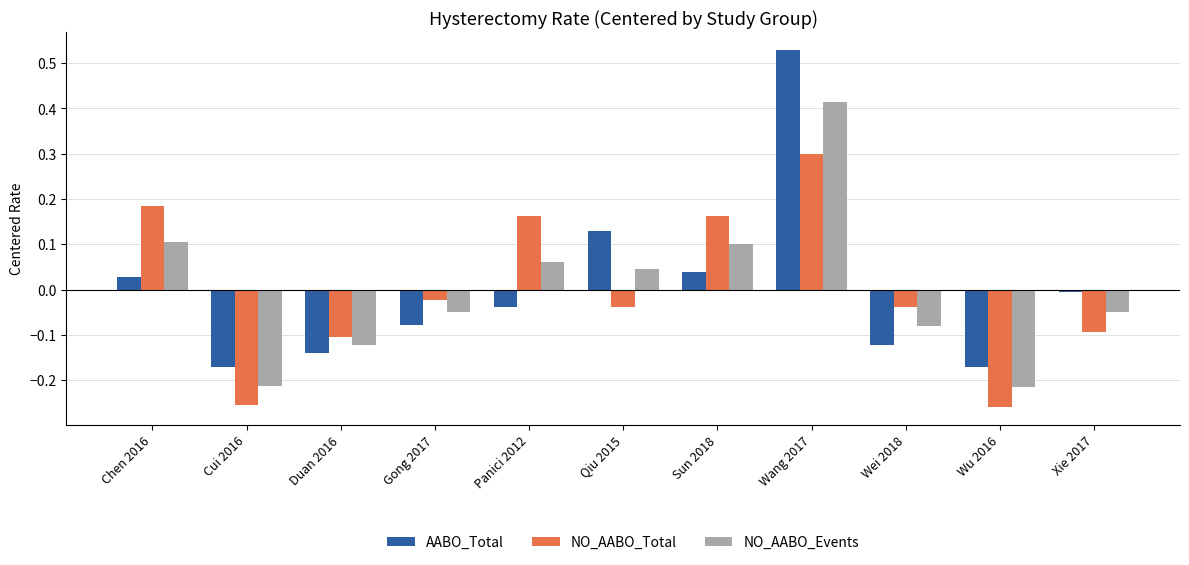

What is the label of the 2nd bar from the right?

Wu 2016